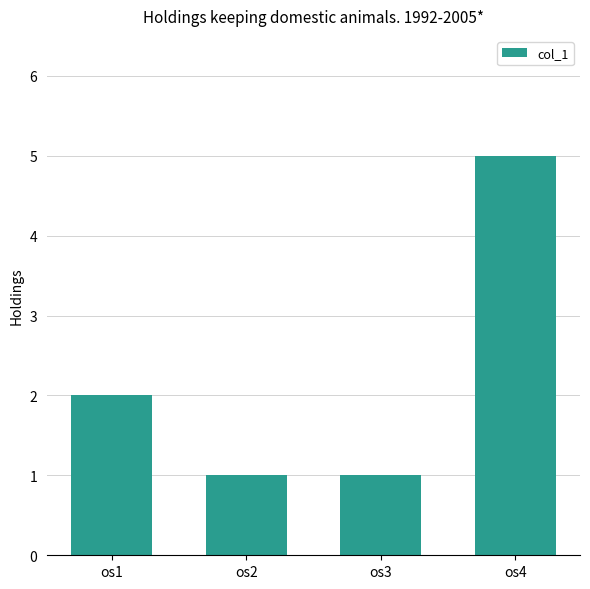

Count the number of categories in the chart.

4